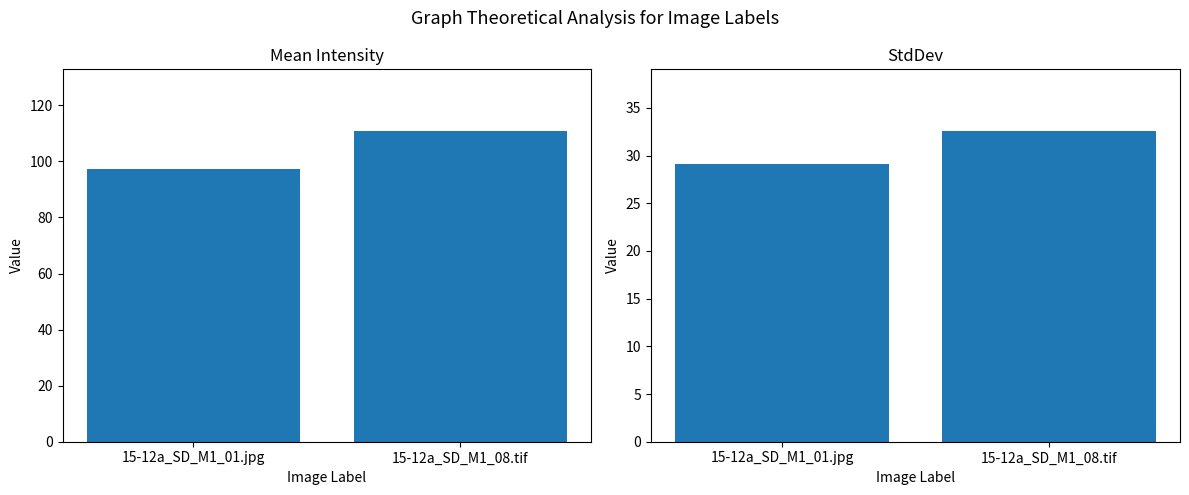

Which series changed the most between 15-12a_SD_M1_01.jpg and 15-12a_SD_M1_08.tif?

Mean